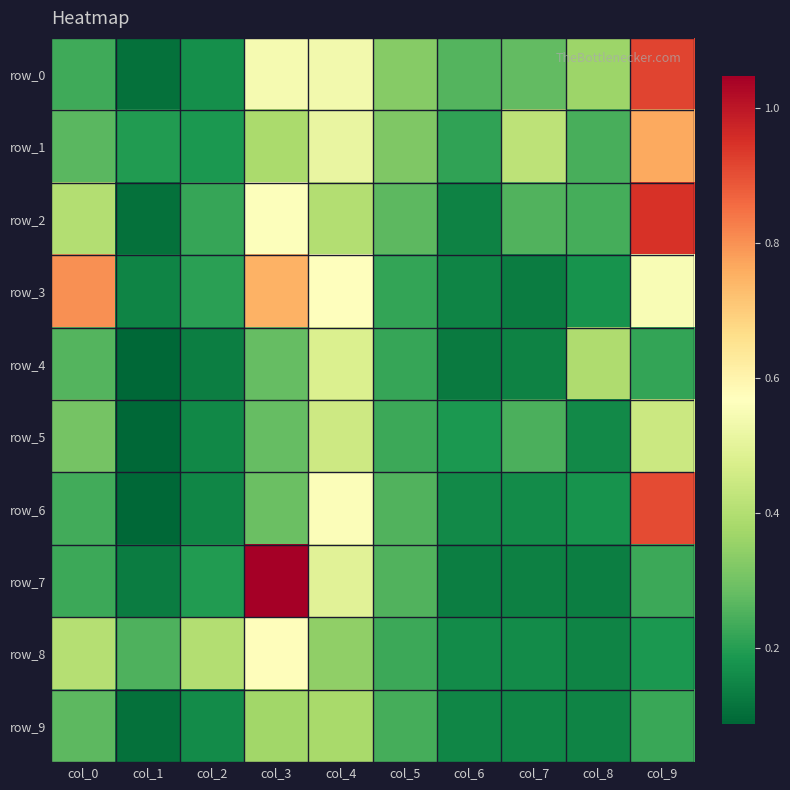

What is the total value across all series at col_8?

2.2